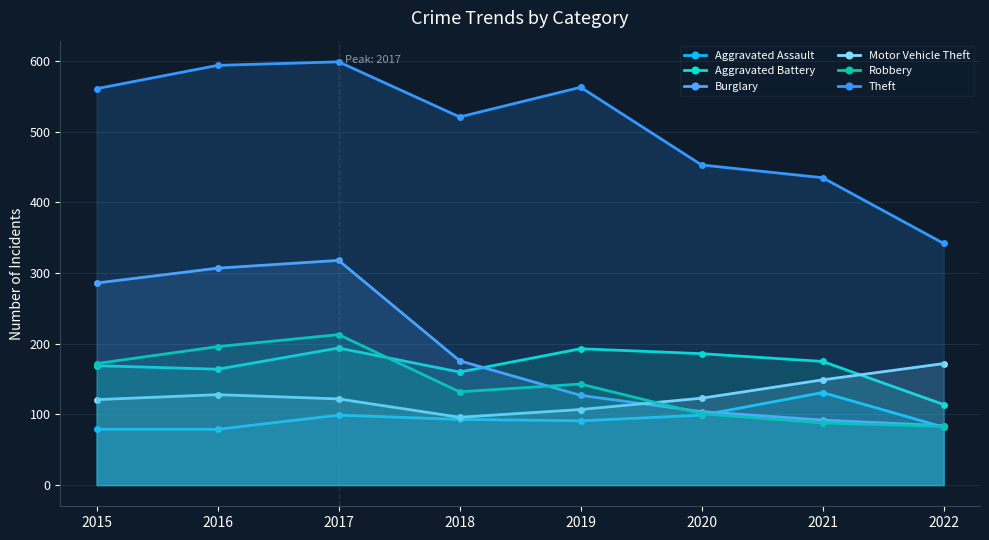

Where is the first local maximum for Robbery?

2017